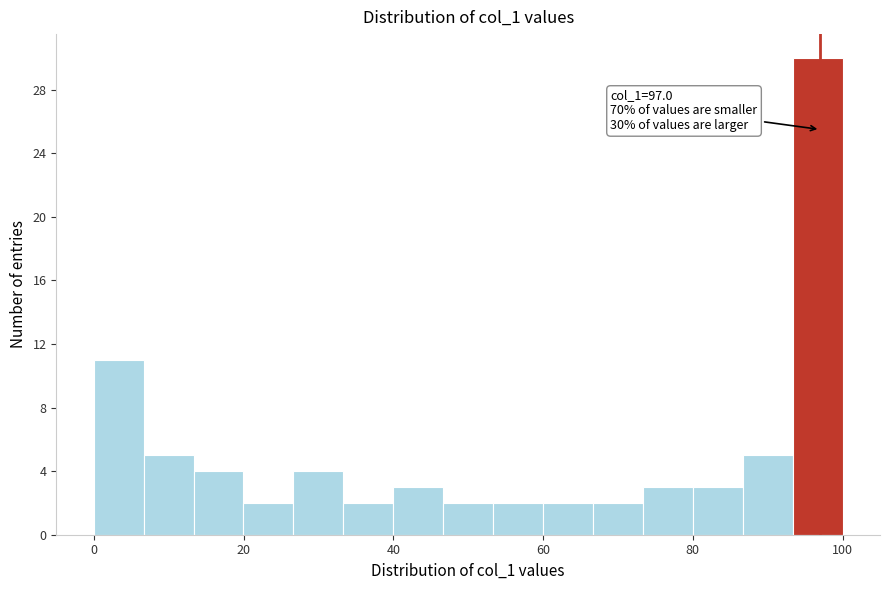

Around what value on the x-axis is the tallest bar? Give the approximate position of its centre, as read against the axis.

96